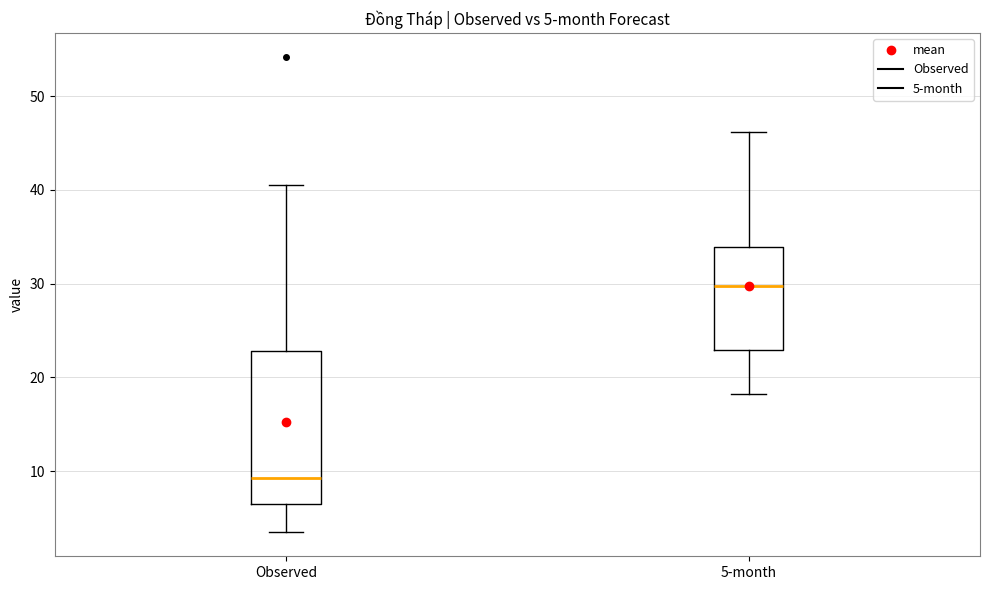

Which box has the lowest median line?

Observed